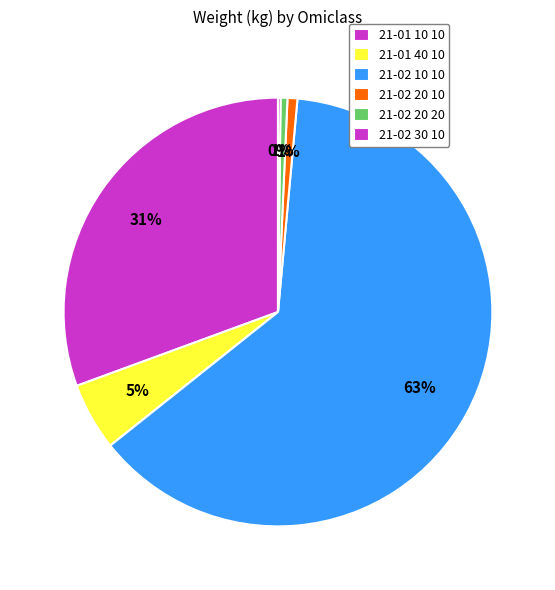

To the nearest percent, what is the average slice percentage?

17%